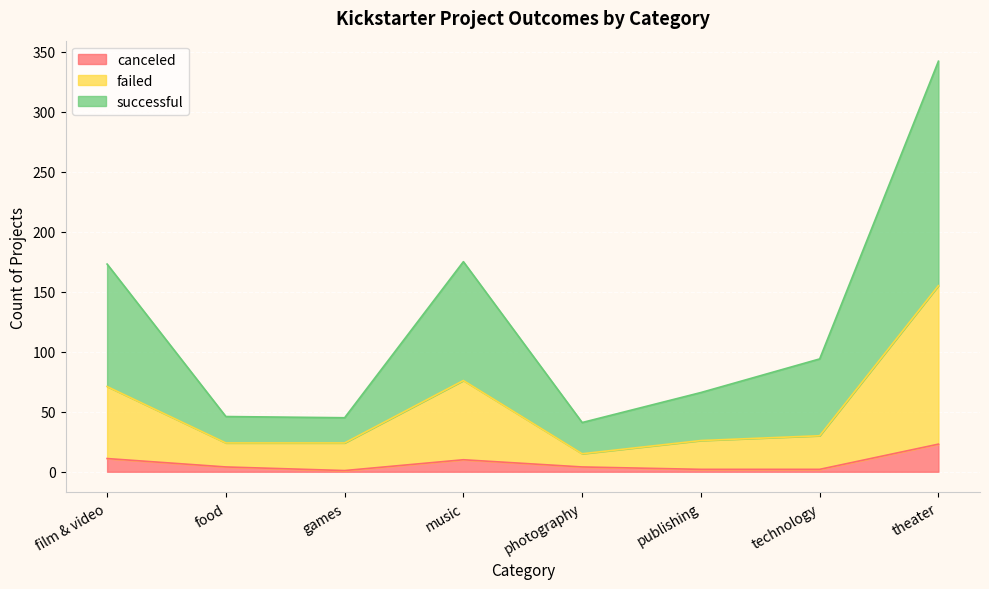

What are all the series names shown in the legend?

canceled, failed, successful